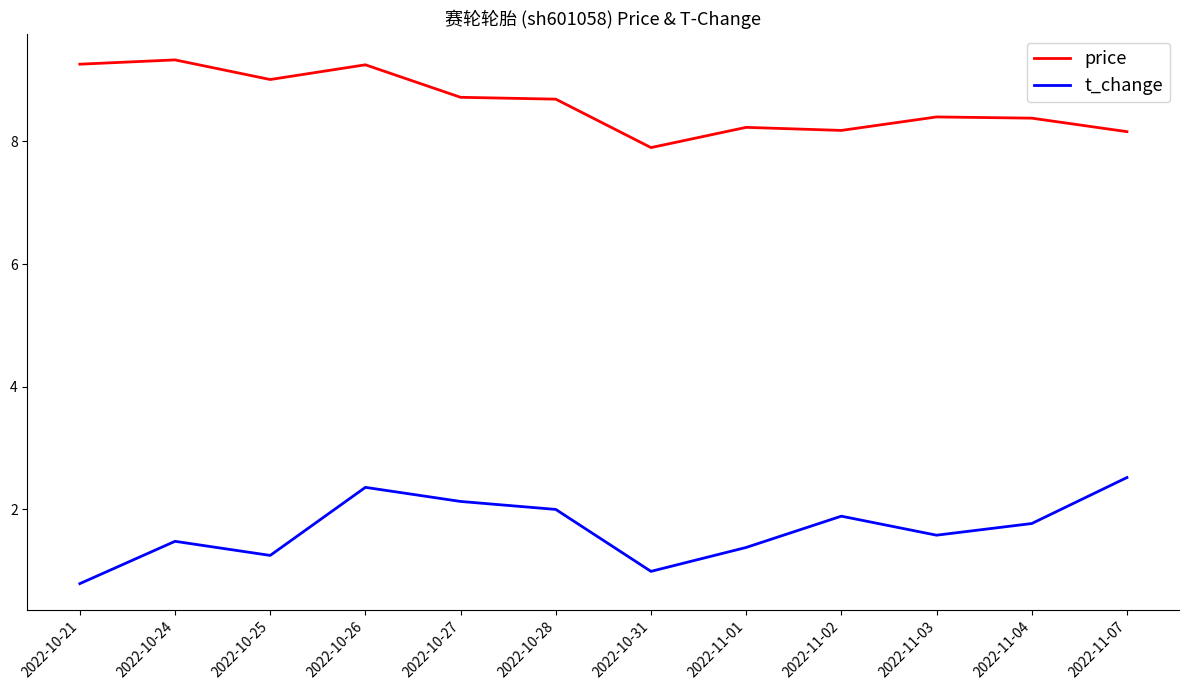

Rank the series at 2022-11-01 from highest to lowest value.

price, t_change